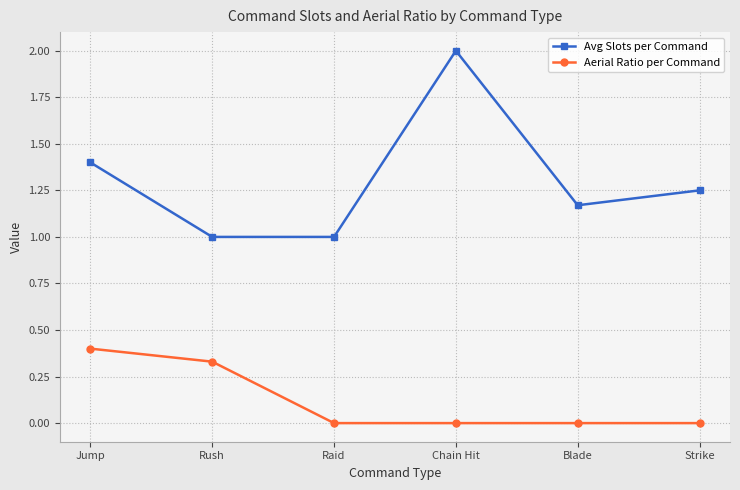

True or false: Aerial Ratio per Command and Avg Slots per Command cross at least once.

False